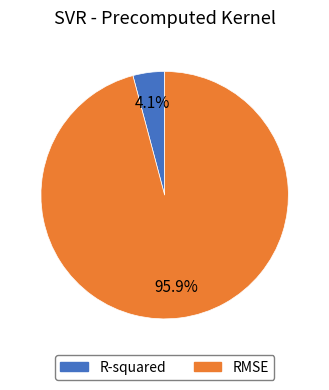

Is R-squared the majority of the pie?

No